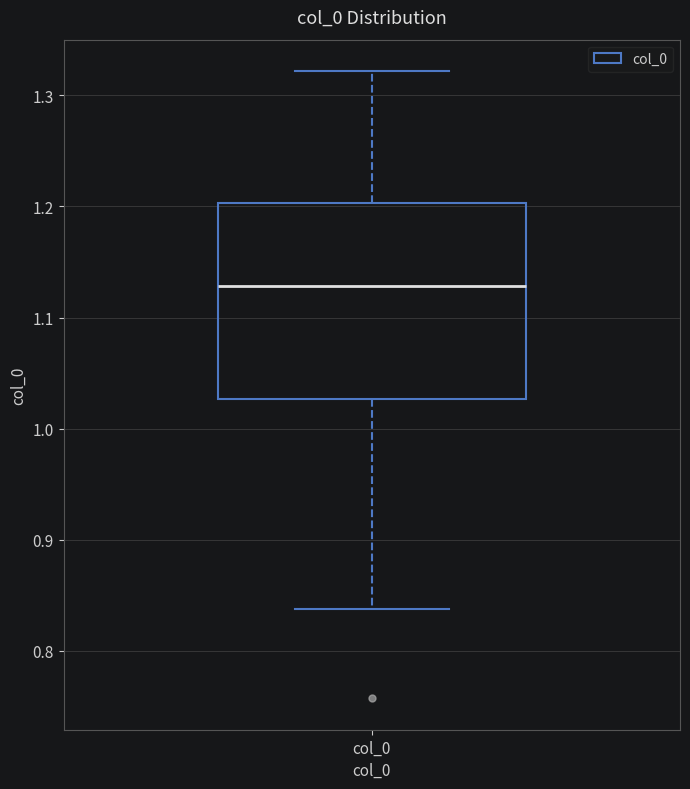

Read this box plot against the y-axis: the position of the median line, the range covered by the box, and the ends of both whiskers. The values are not printed on the chart, so give them approximately, as read against the axis.

median 1.13, box 1.03 to 1.20, whiskers 0.84 to 1.32